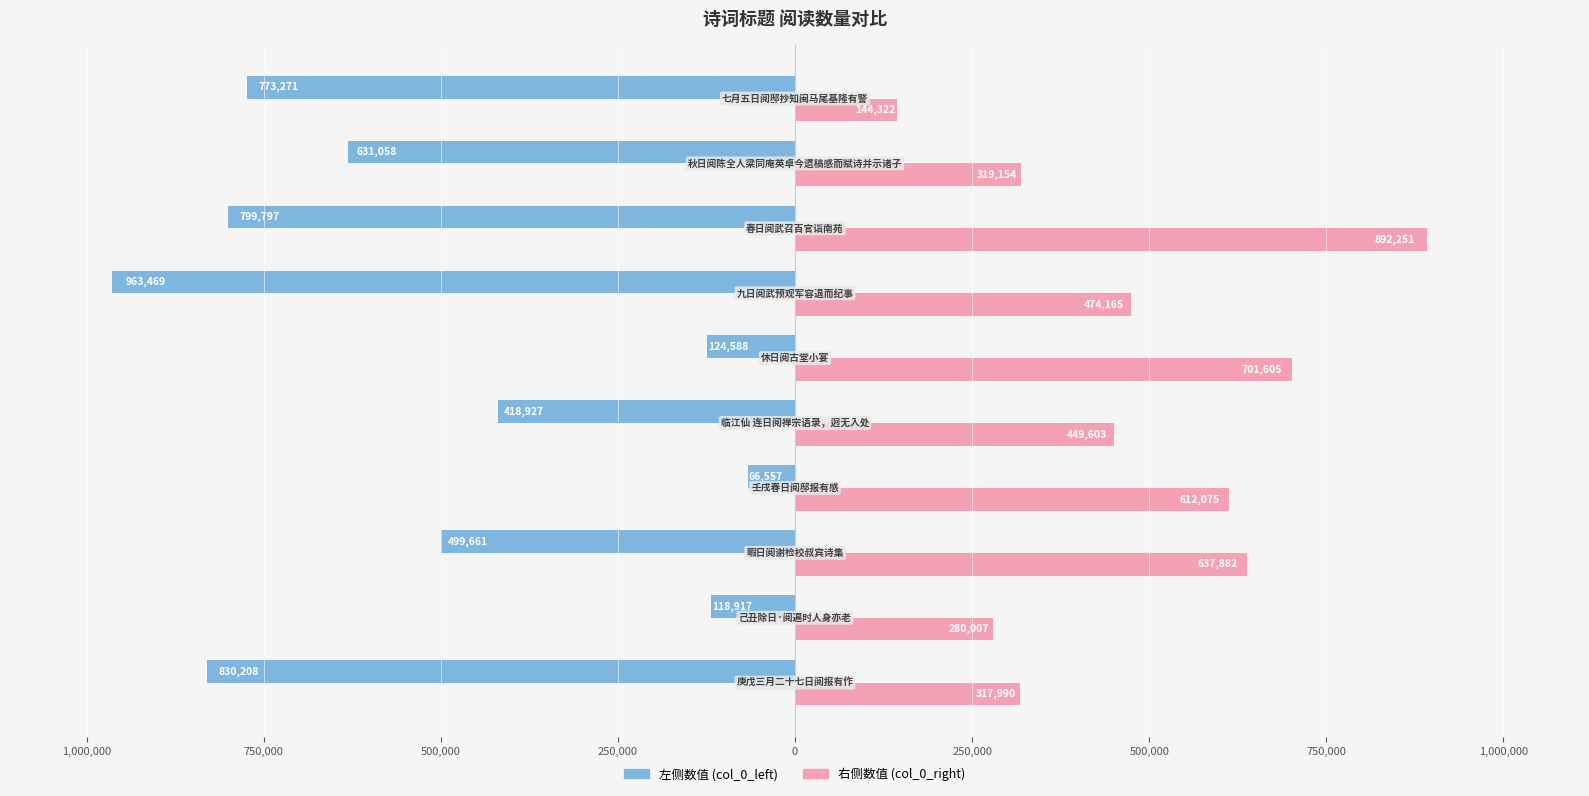

How many bars are there in total?

20